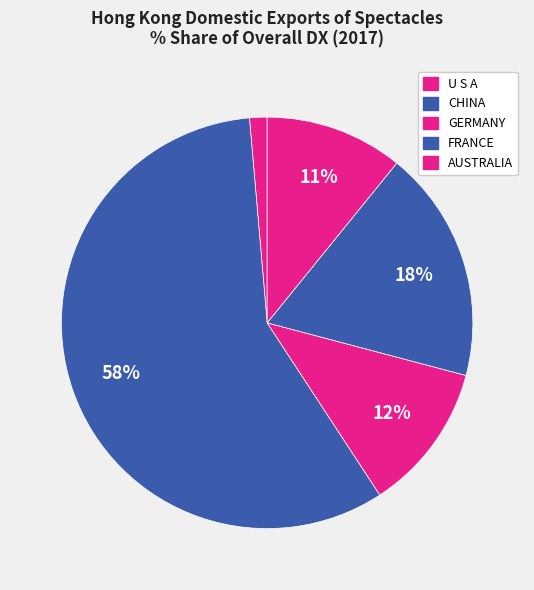

How many slices are in this pie chart?

5